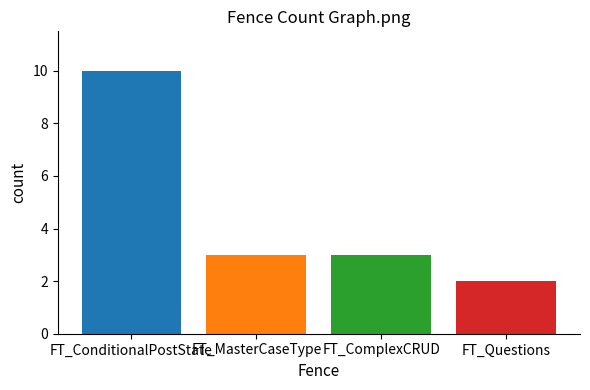

The chart shows a value of 3 at FT_MasterCaseType. True or false?

True